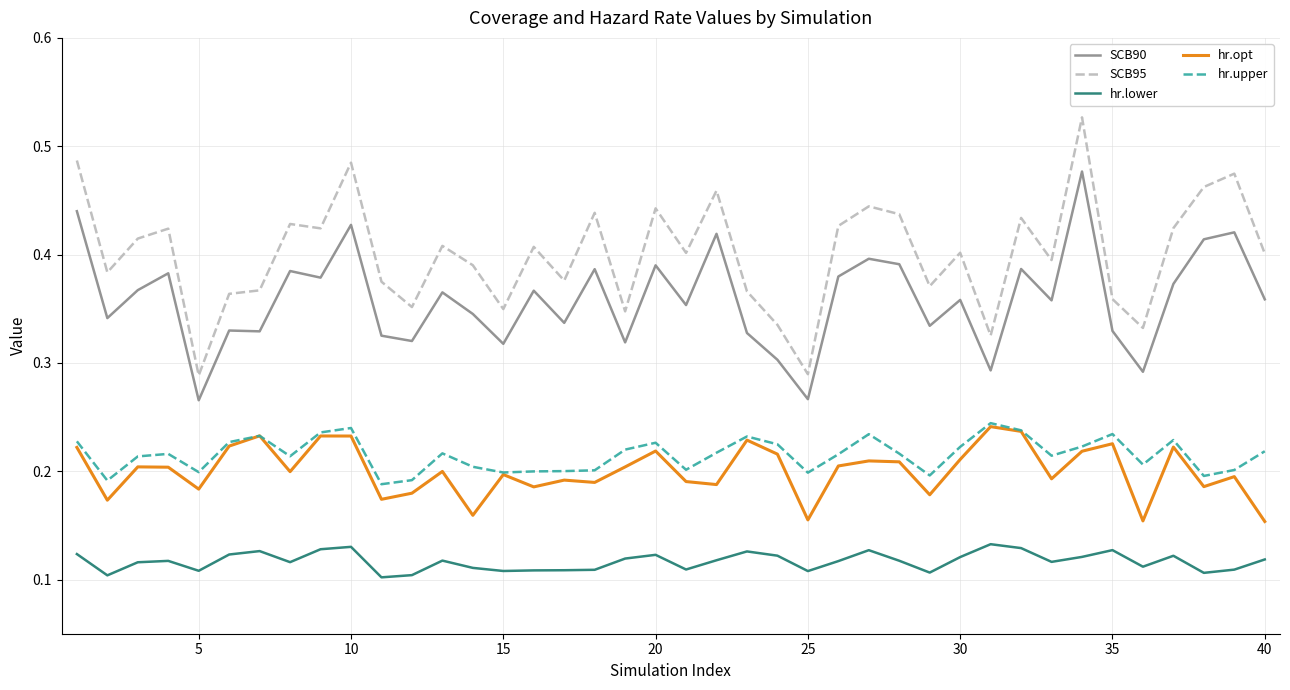

Which series has the largest total across all categories?

SCB95